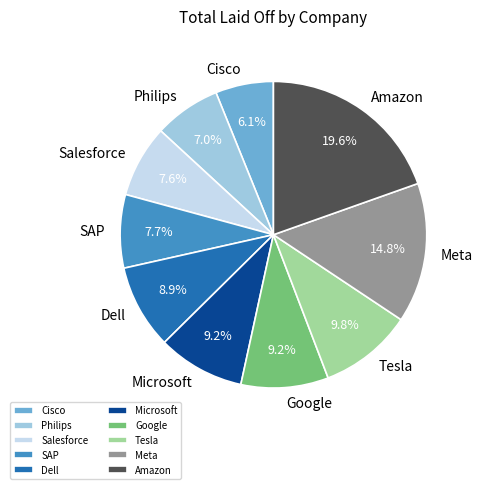

What is the largest slice in the pie chart?

Amazon